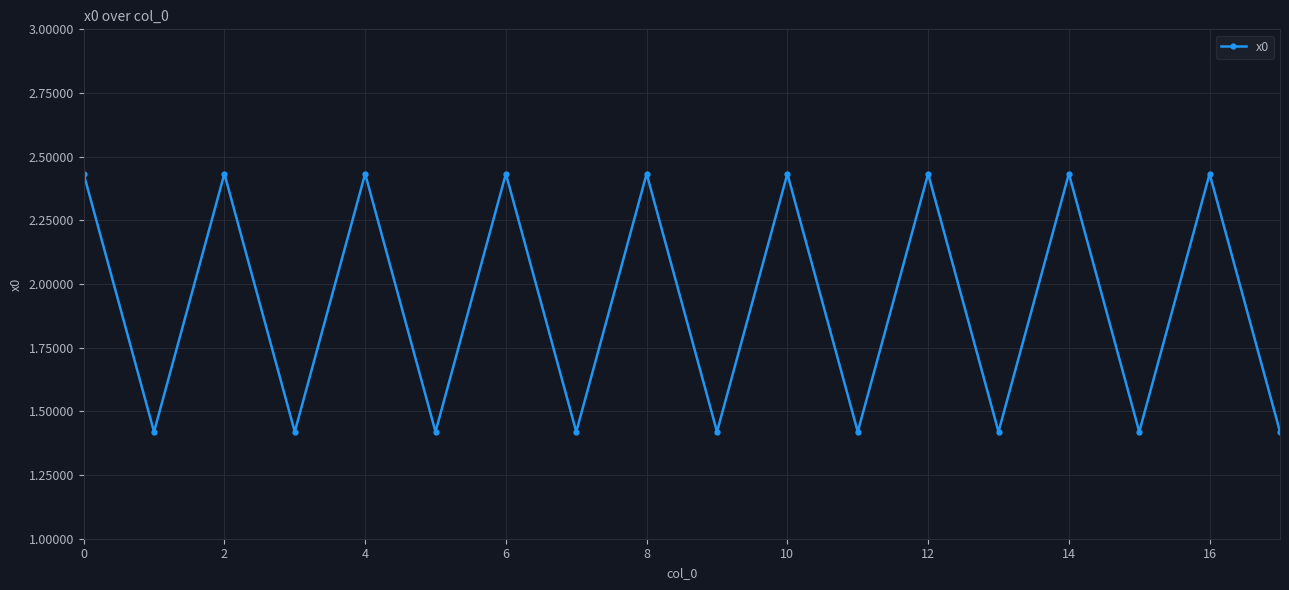

What is the difference between the second highest and minimum values?

1.0